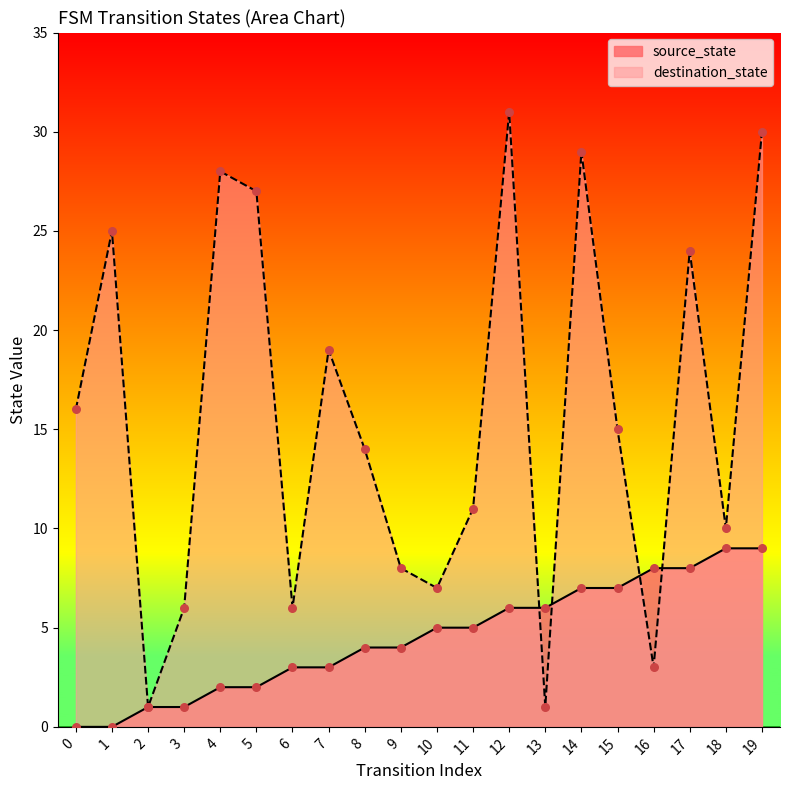

Which series has the widest spread of Y values?

destination_state